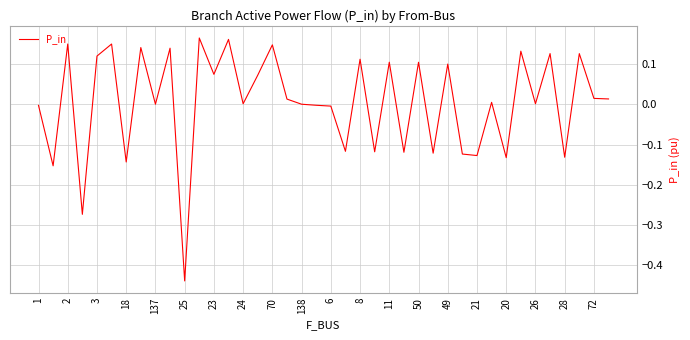

Which category has the lowest value across all series?

25